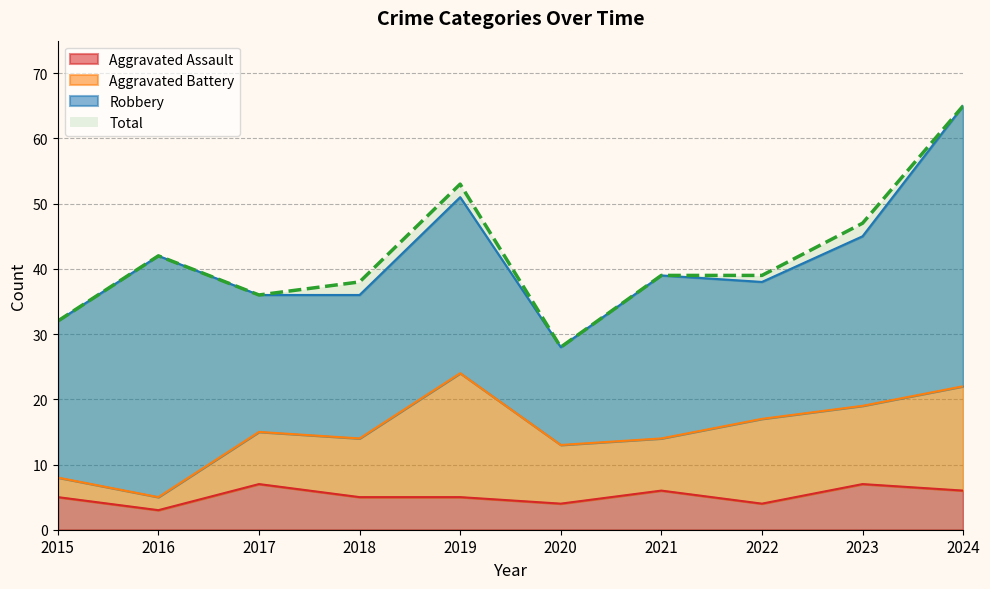

Is the value of Aggravated Assault at 2019 greater than the value of Total at 2015?

No